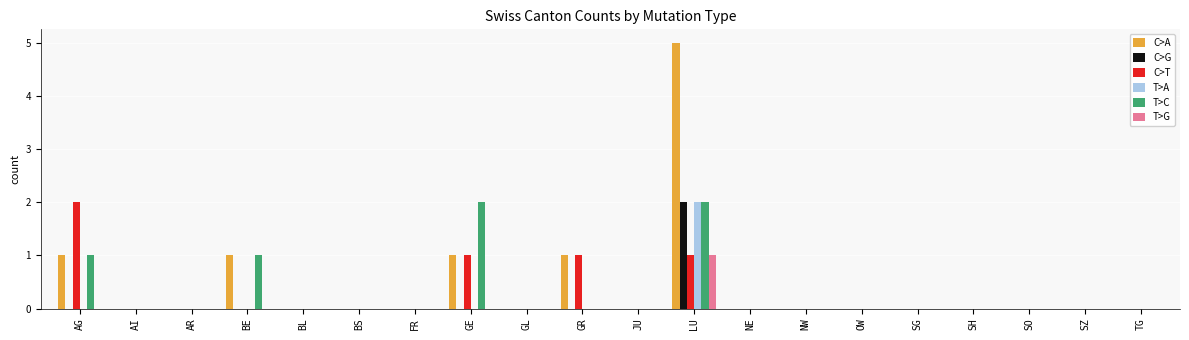

Is it true that C>T equals 0 at SH?

True